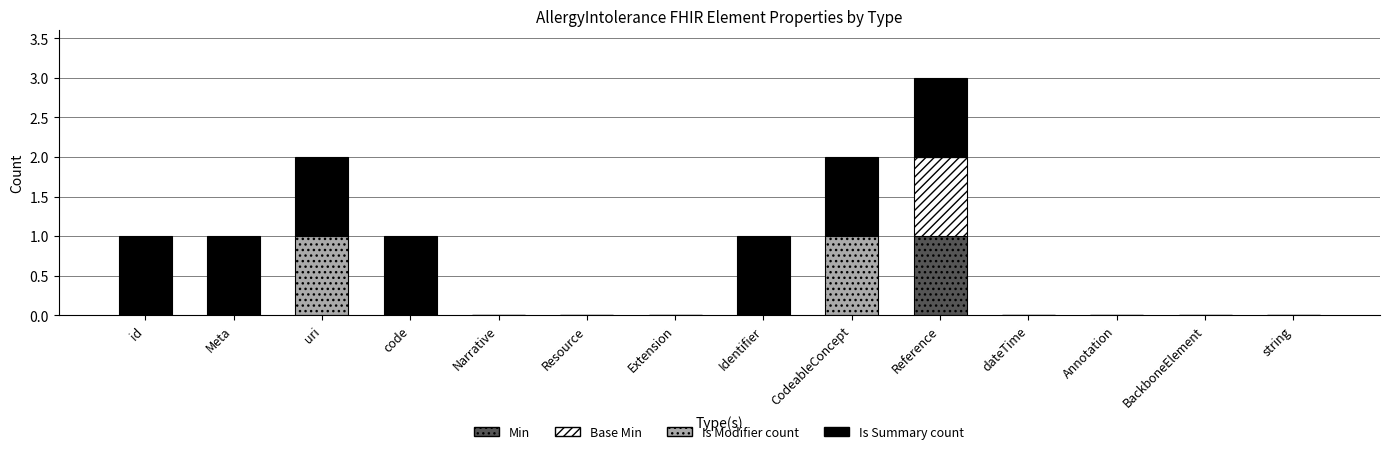

Which category has the highest value in the Min series?

Reference